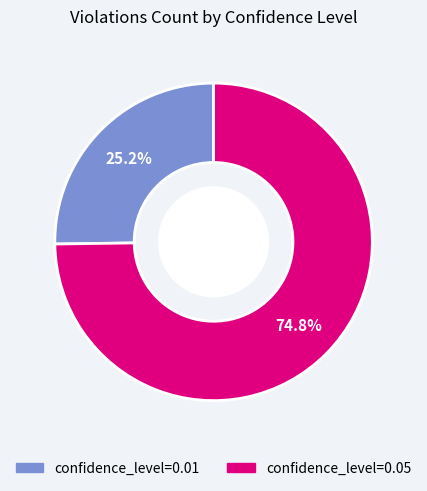

Combined, what portion of the pie is confidence_level=0.05 and confidence_level=0.01?

100.0%